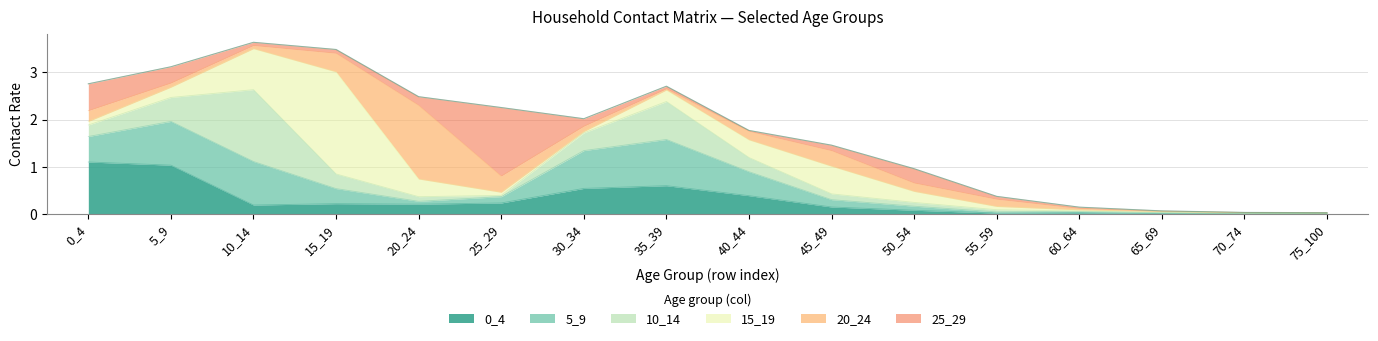

Is it true that 5_9 equals 0.1 at 40_44?

False